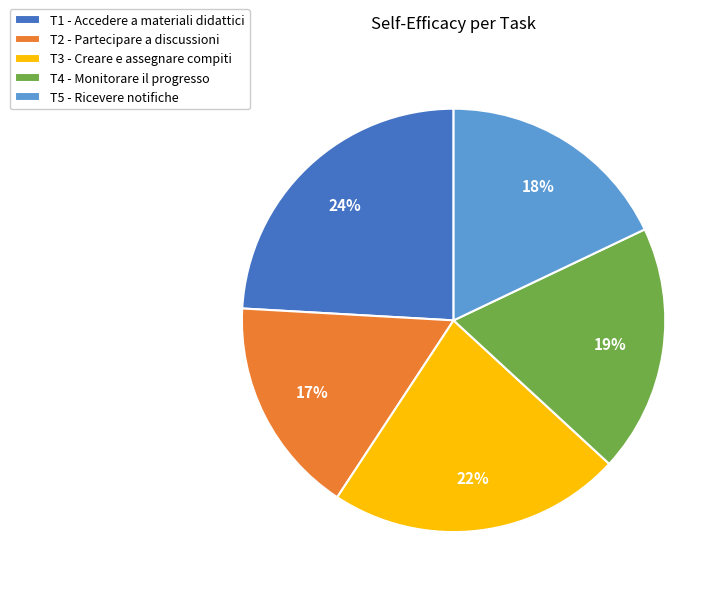

To the nearest percent, what portion does T5 represent?

18%